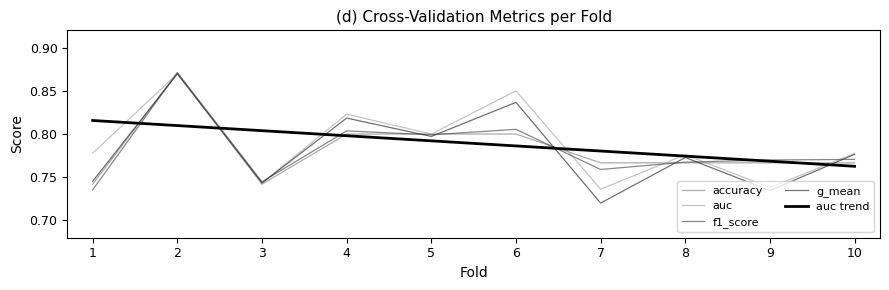

At which category does accuracy reach its first local valley?

3